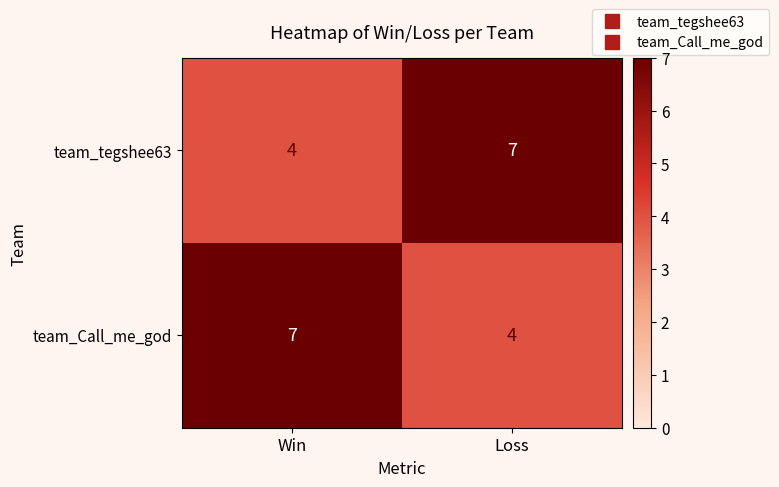

What is the greatest value displayed?

7